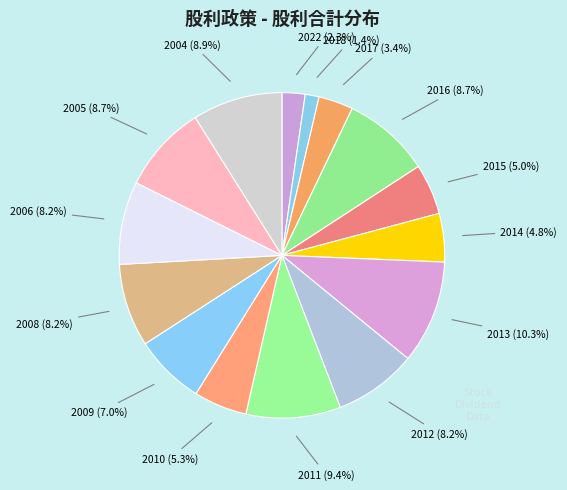

Combined, what portion of the pie is 2008 and 2022?

10.5%